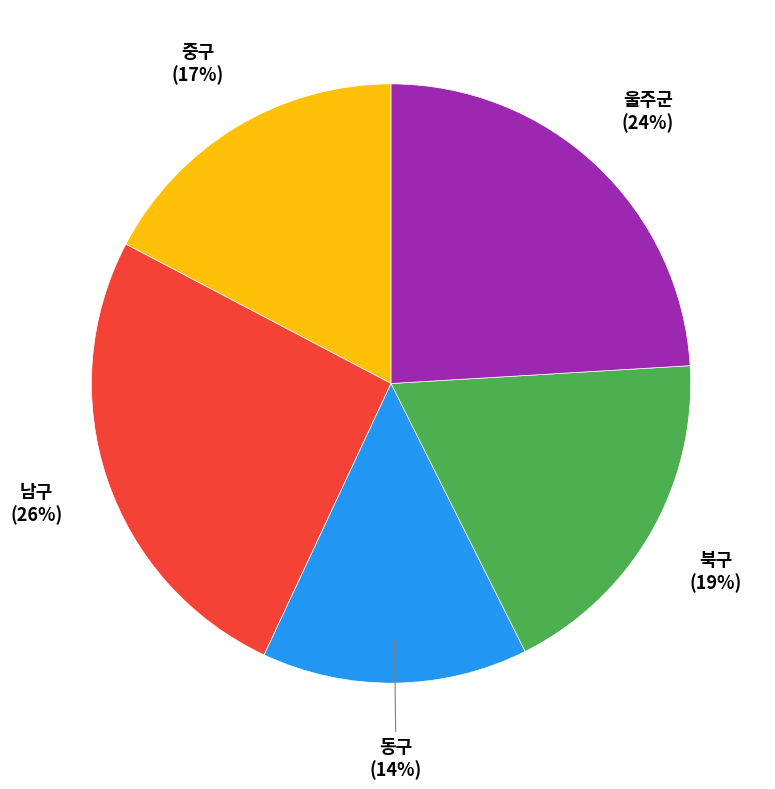

To the nearest percent, what percentage of the pie is 울주군?

24%